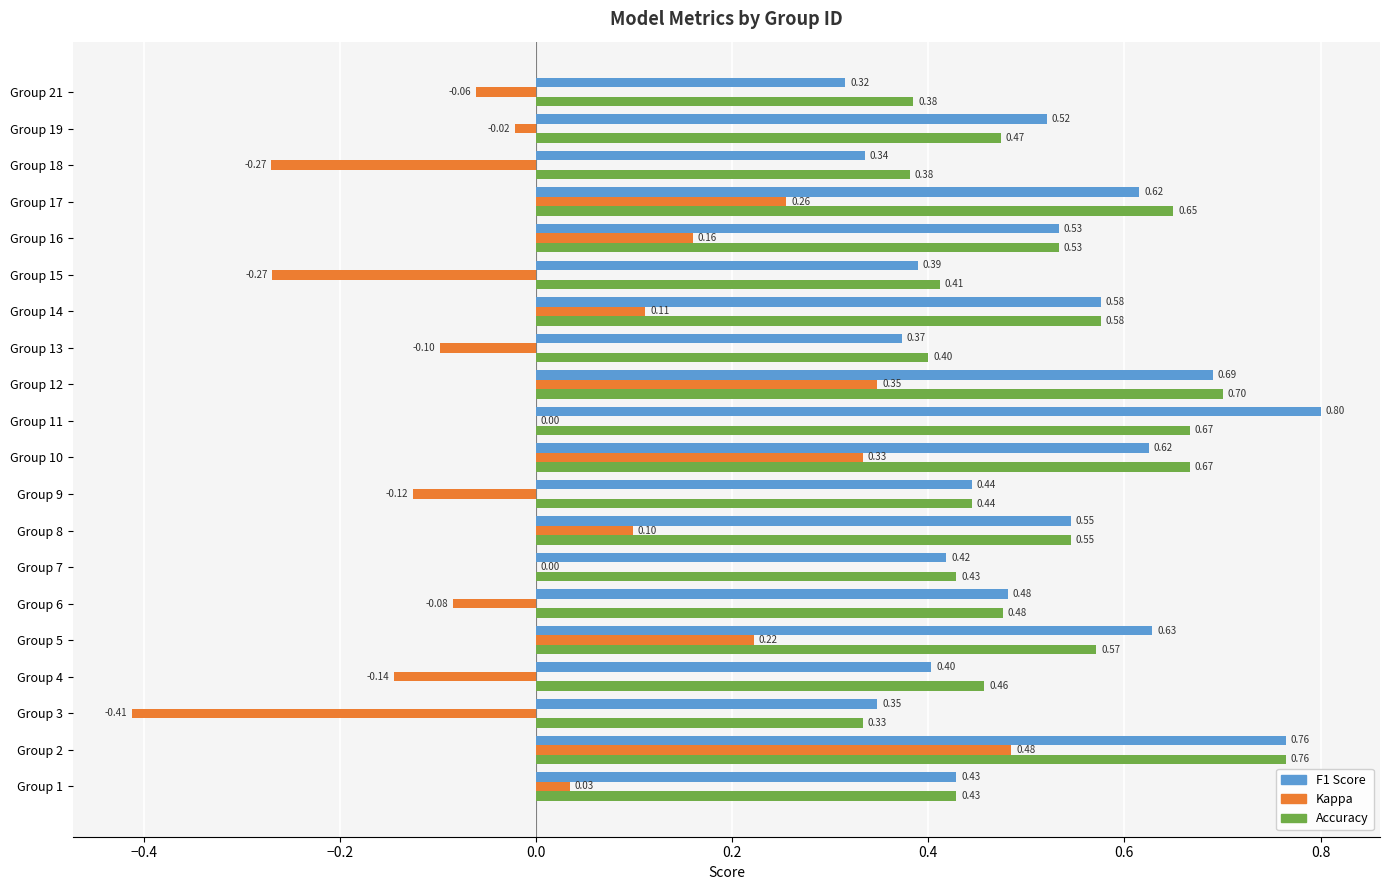

Which series changed the most between Group 12 and Group 18?

Kappa